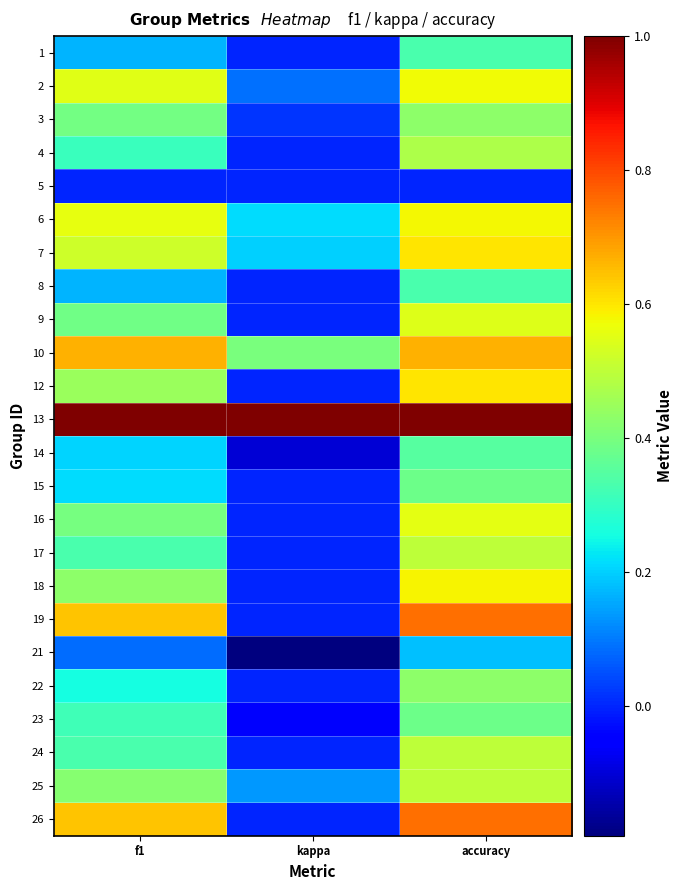

Reading left to right, extract all data points from this chart.

1: f1=0.2	kappa=0.0	accuracy=0.3
2: f1=0.6	kappa=0.1	accuracy=0.6
3: f1=0.4	kappa=0.0	accuracy=0.4
4: f1=0.3	kappa=0.0	accuracy=0.5
5: f1=0.0	kappa=0.0	accuracy=0.0
6: f1=0.6	kappa=0.2	accuracy=0.6
7: f1=0.5	kappa=0.2	accuracy=0.6
8: f1=0.2	kappa=0.0	accuracy=0.3
9: f1=0.4	kappa=0.0	accuracy=0.5
10: f1=0.7	kappa=0.4	accuracy=0.7
12: f1=0.5	kappa=0.0	accuracy=0.6
13: f1=1.0	kappa=1.0	accuracy=1.0
14: f1=0.2	kappa=-0.1	accuracy=0.3
15: f1=0.2	kappa=0.0	accuracy=0.4
16: f1=0.4	kappa=0.0	accuracy=0.6
17: f1=0.3	kappa=0.0	accuracy=0.5
18: f1=0.4	kappa=0.0	accuracy=0.6
19: f1=0.6	kappa=0.0	accuracy=0.8
21: f1=0.1	kappa=-0.2	accuracy=0.2
22: f1=0.3	kappa=0.0	accuracy=0.4
23: f1=0.3	kappa=-0.1	accuracy=0.4
24: f1=0.3	kappa=0.0	accuracy=0.5
25: f1=0.4	kappa=0.1	accuracy=0.5
26: f1=0.6	kappa=0.0	accuracy=0.8